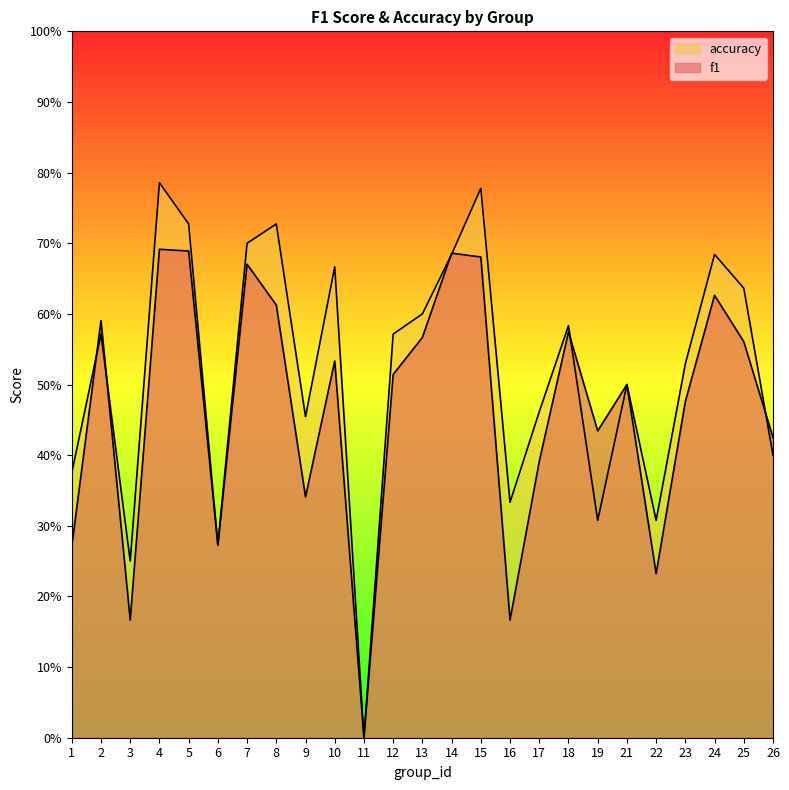

At which label is f1 closest to 0?

11